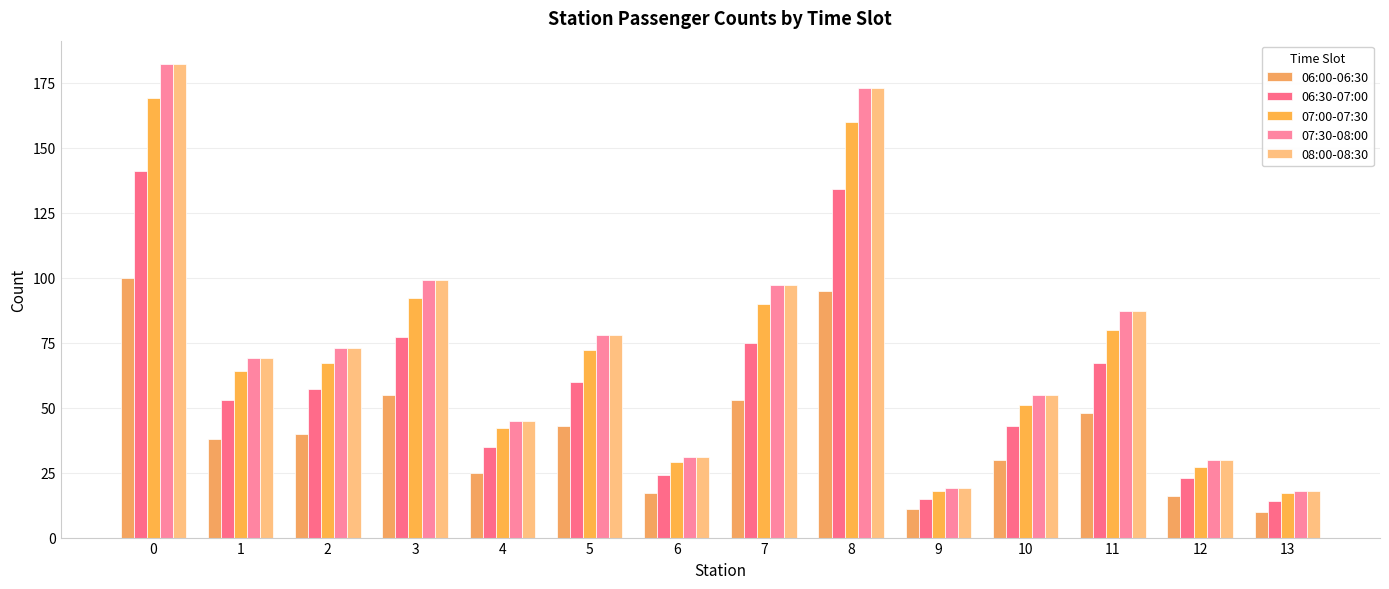

Is the value of 06:00-06:30 at 4 greater than the value of 06:30-07:00 at 5?

No